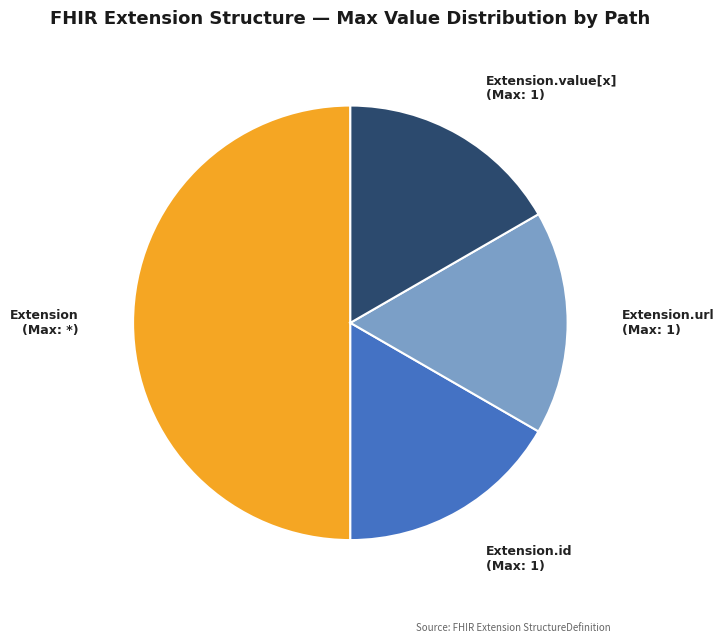

Is it true that Extension.id is 12% of the pie?

False